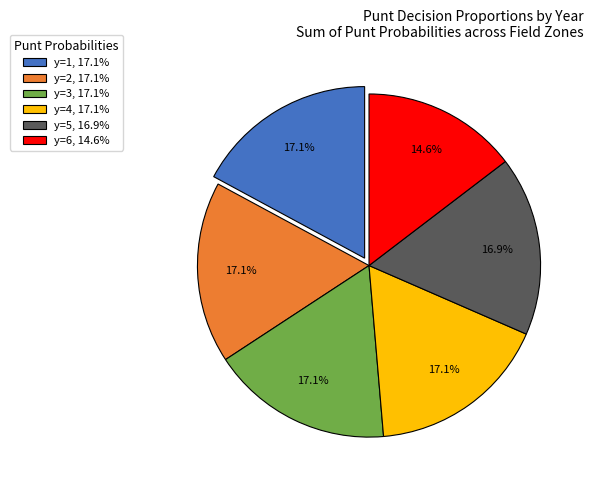

Which slice is the smallest?

y=6, 14.6%